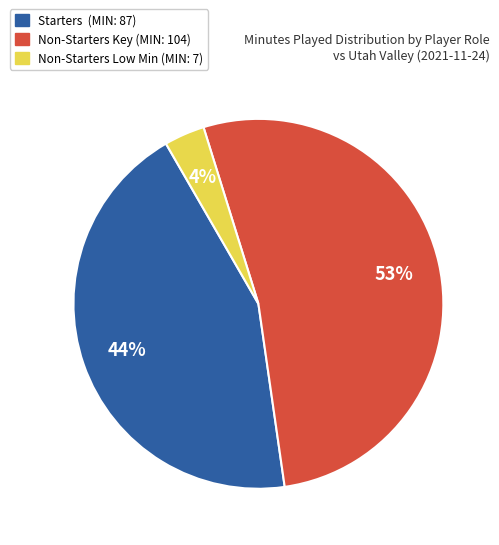

To the nearest percent, what is the average slice percentage?

33%